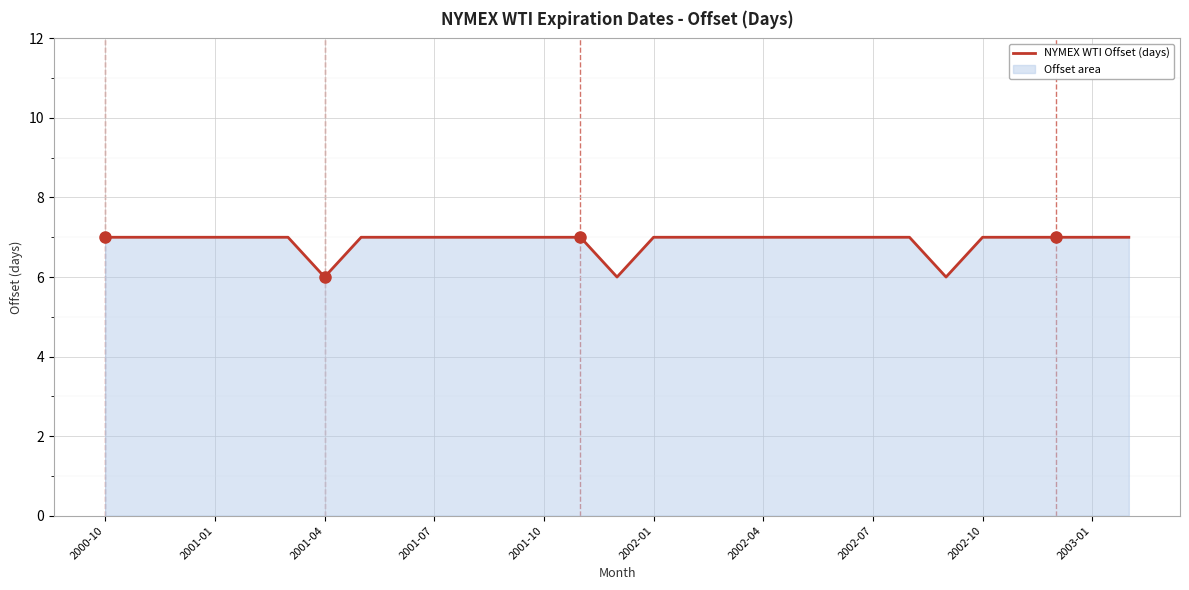

The chart shows a value of 3 at 2003-01. True or false?

False